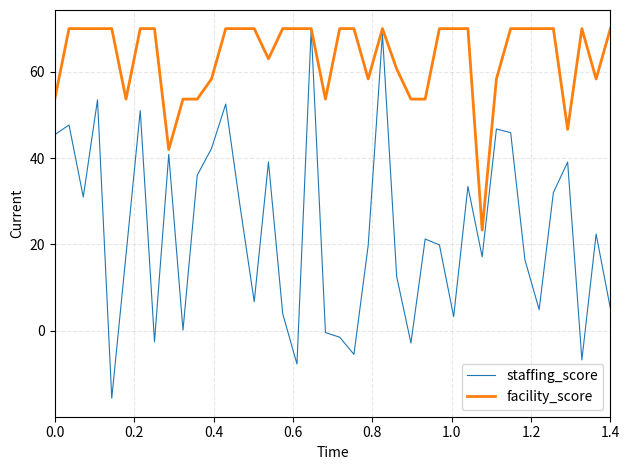

Which series has the widest spread of values?

staffing_score